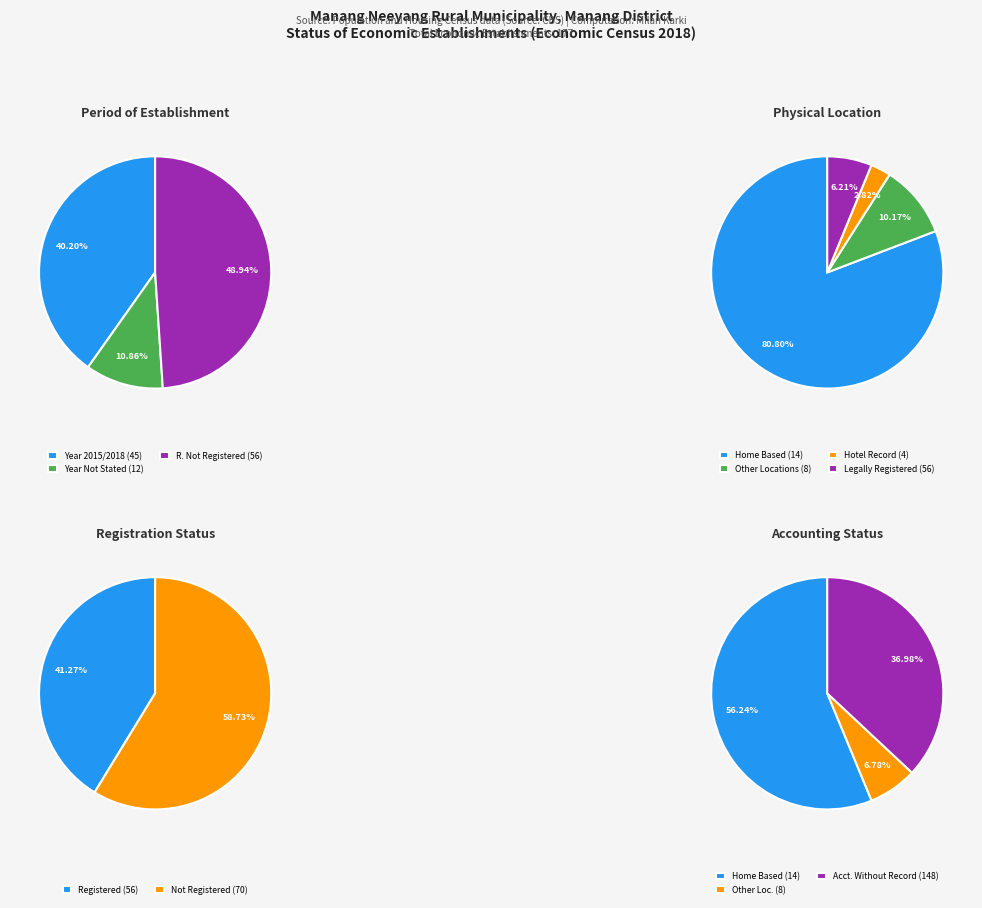

Does any single category account for the majority?

No